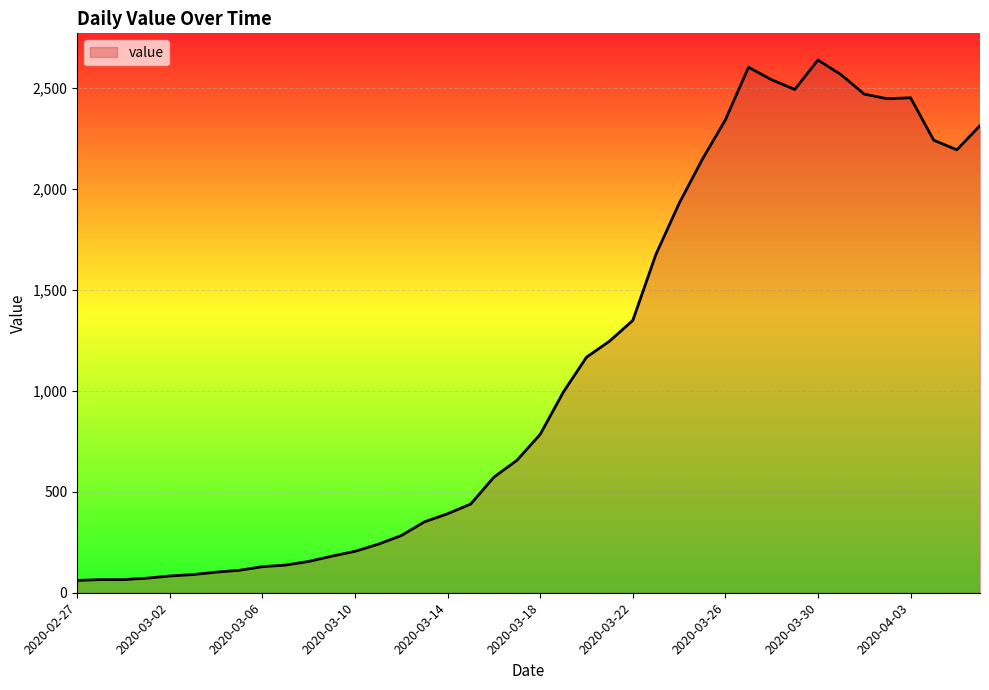

What is the smallest value displayed?

61